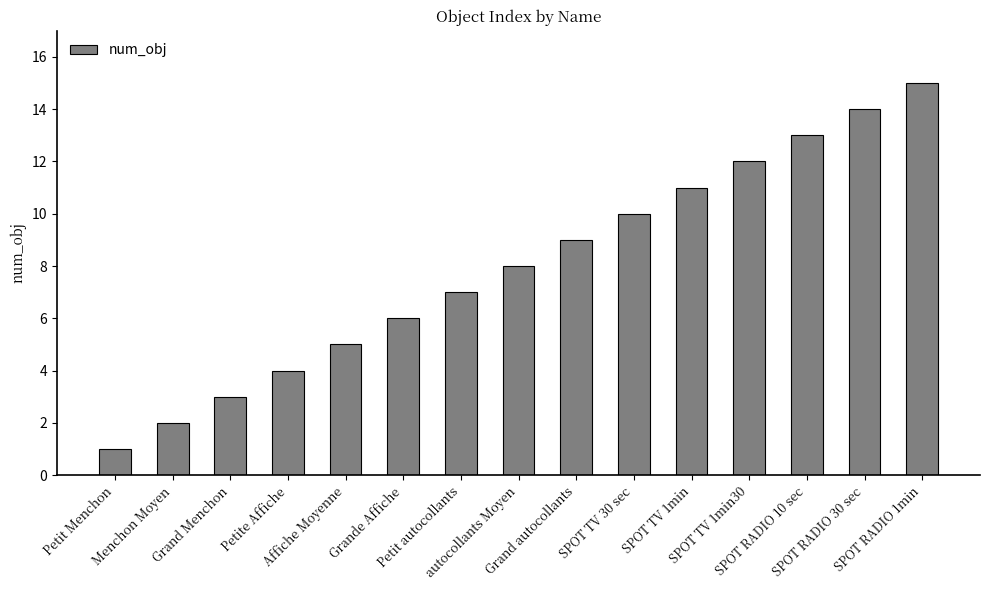

Between Grande Affiche and Grand autocollants, which is larger?

Grand autocollants